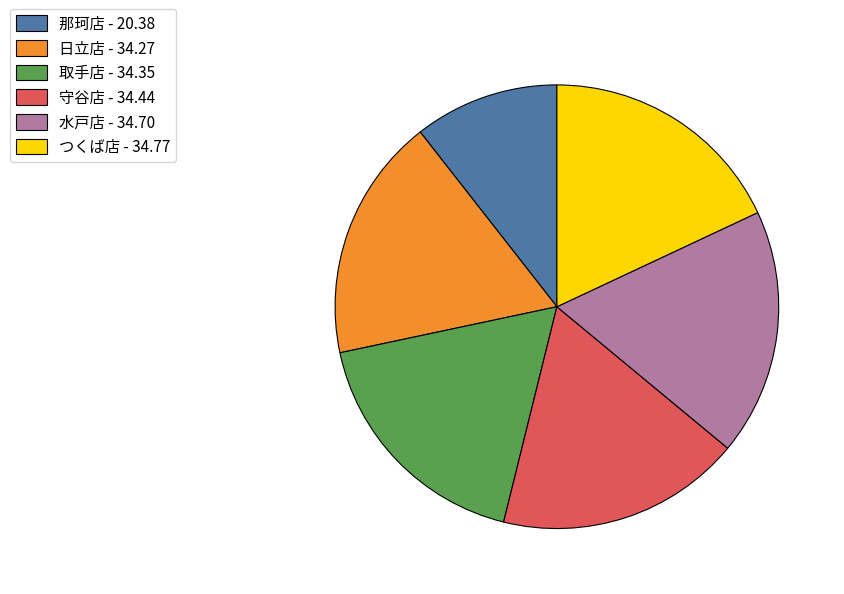

Count the number of slices in the pie.

6